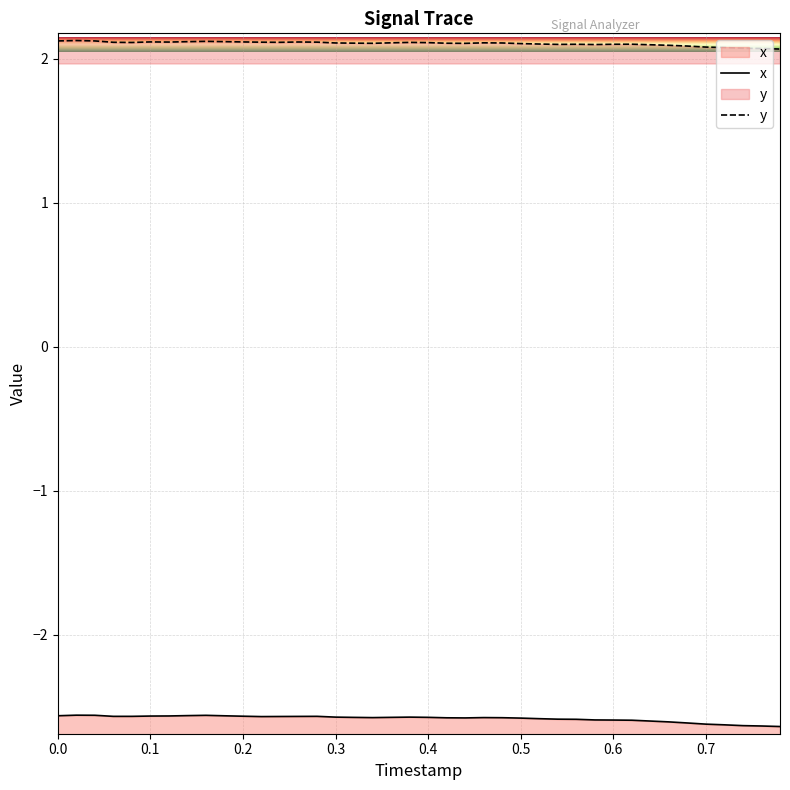

True or false: y and x intersect in this chart.

False